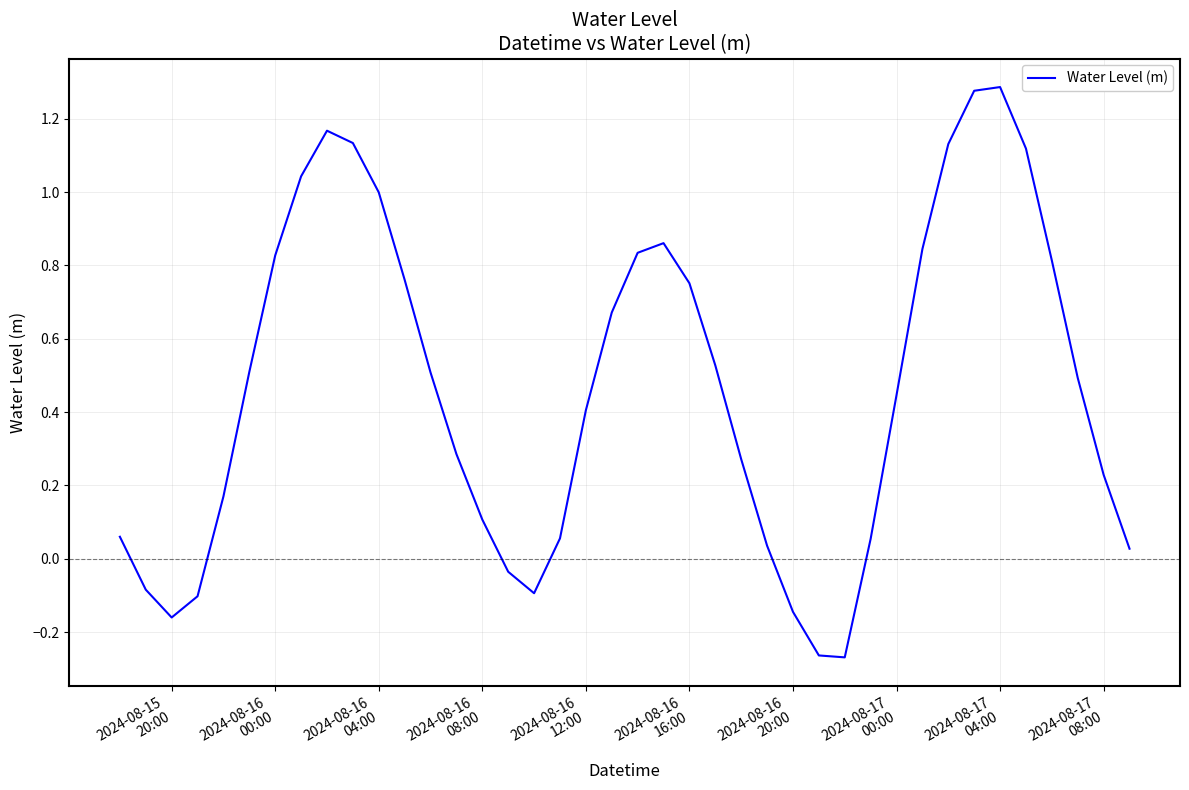

Is this an area chart (filled region under the line)?

No